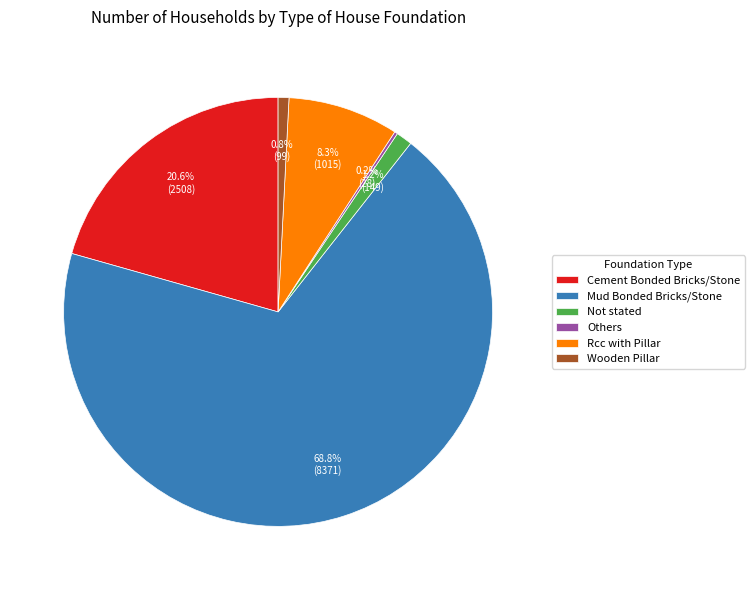

To the nearest percent, what portion does Wooden Pillar represent?

1%